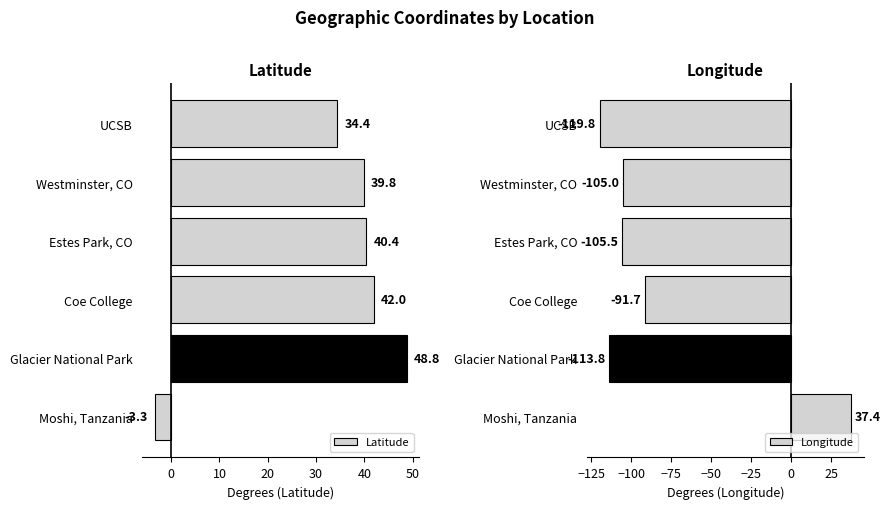

How many series are shown in this chart?

2